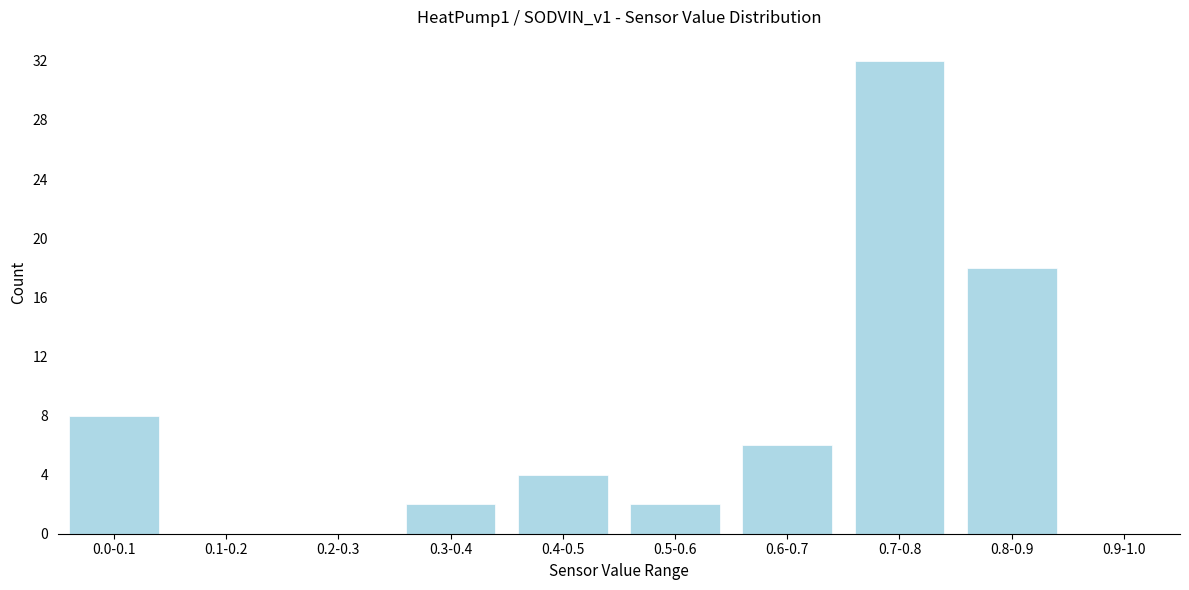

Reading left to right, what are all the values shown in this chart?

0.0-0.1=8	0.1-0.2=0	0.2-0.3=0	0.3-0.4=2	0.4-0.5=4	0.5-0.6=2	0.6-0.7=6	0.7-0.8=32	0.8-0.9=18	0.9-1.0=0